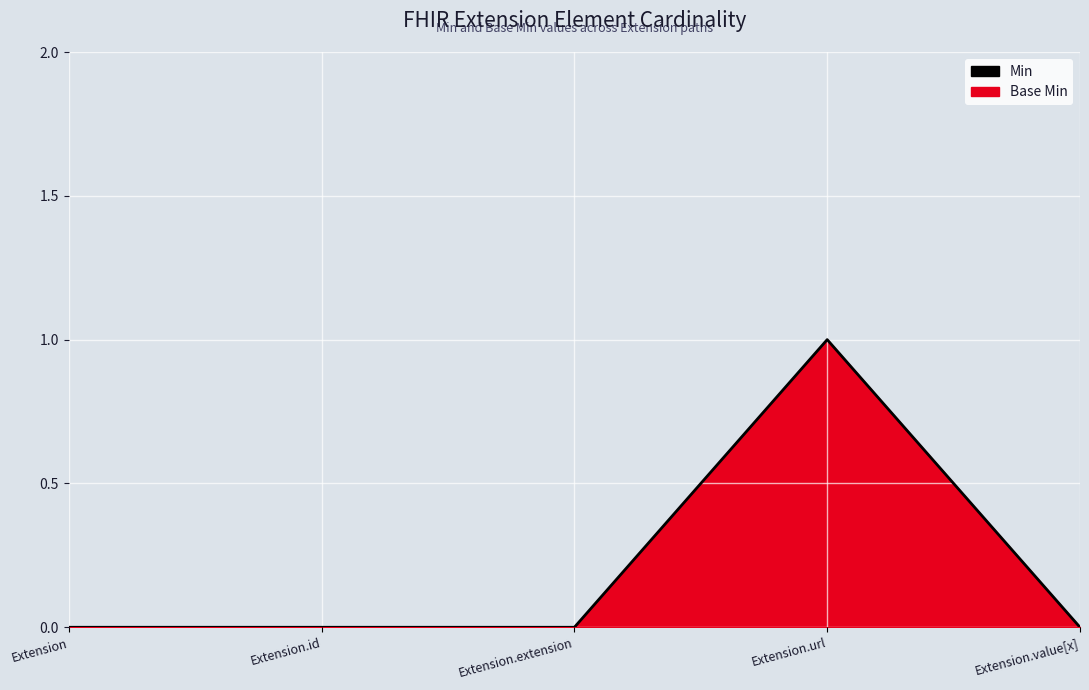

What is the maximum value shown in the chart?

1